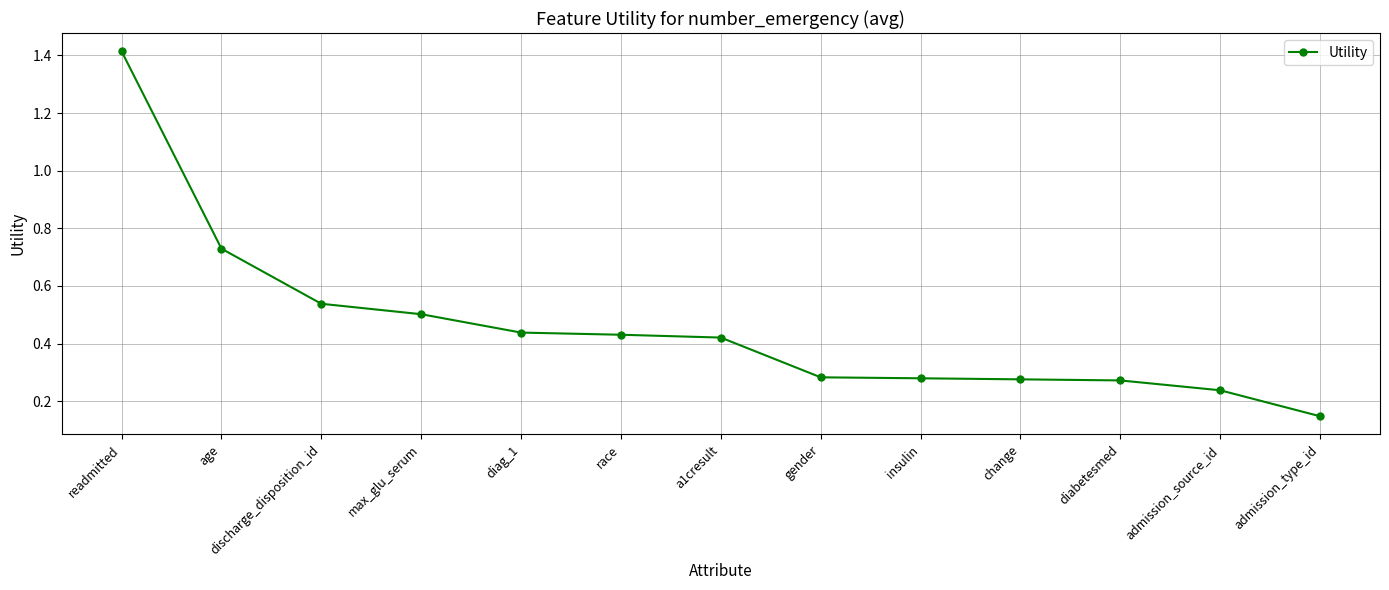

Is it true that the value at a1cresult is 0.2?

False